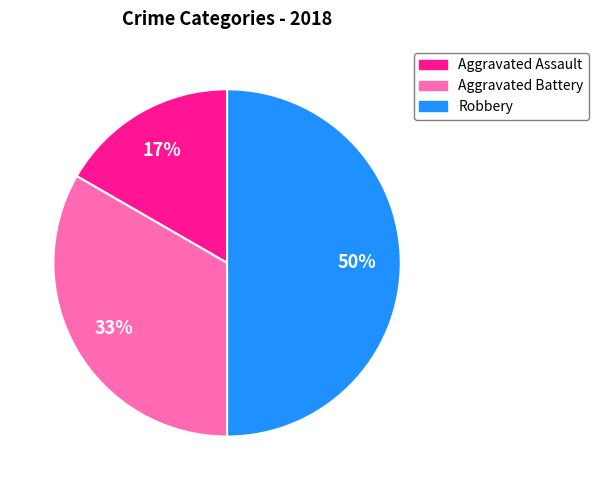

To the nearest percent, what portion does Robbery represent?

50%